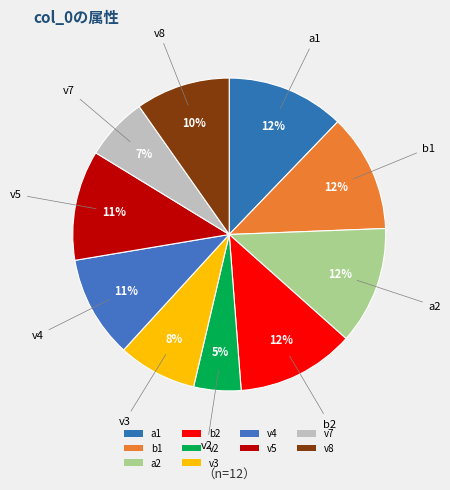

Count the number of slices in the pie.

10